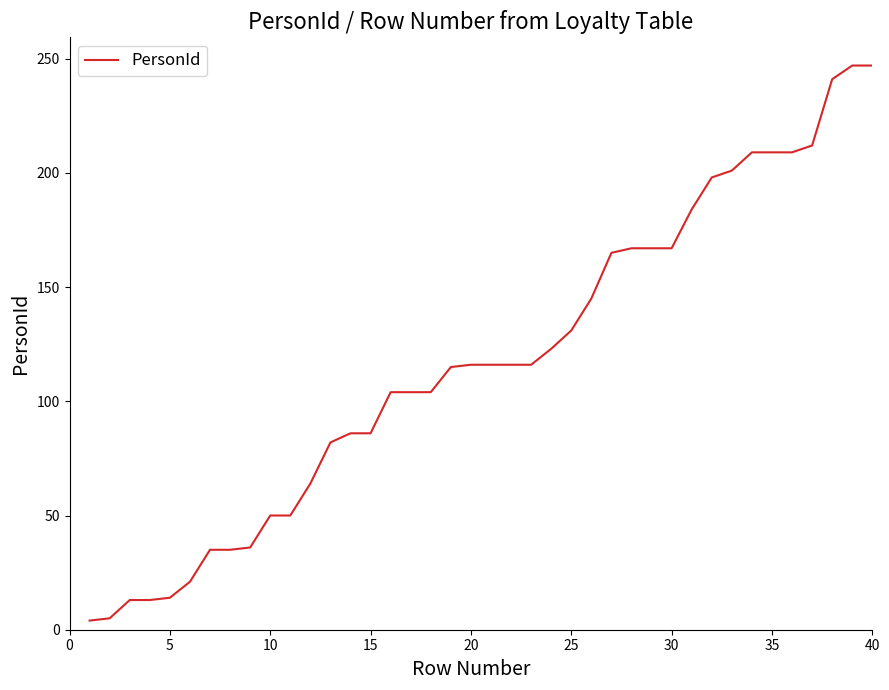

What is the maximum value shown in the chart?

247